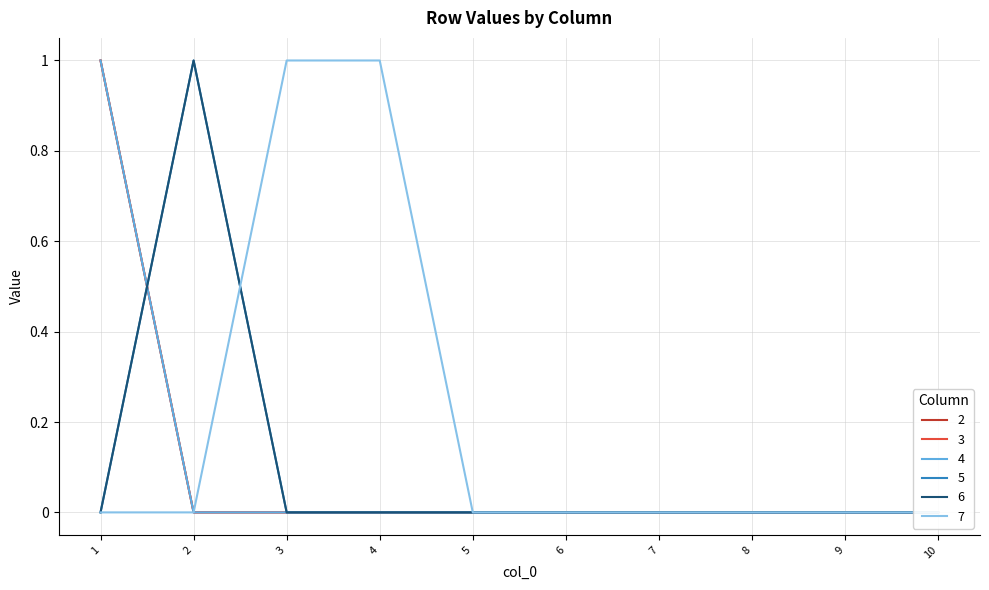

The value of 7 at 7 is 1. True or false?

False